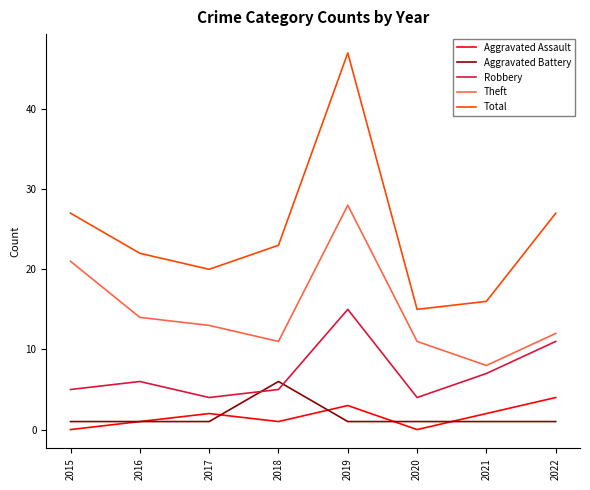

True or false: Aggravated Battery and Theft cross at least once.

False